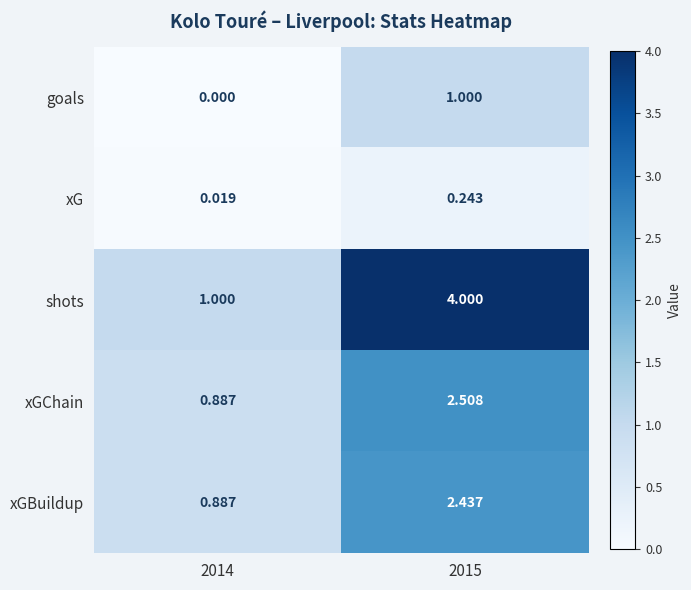

List the series in order of their peak value, highest first.

shots, xGChain, xGBuildup, goals, xG